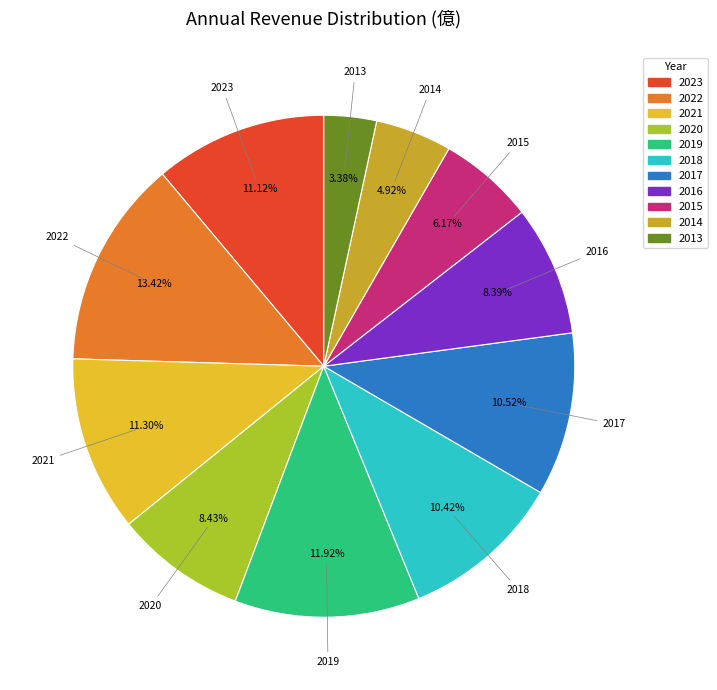

Is it true that 2019 is 12% of the pie?

True